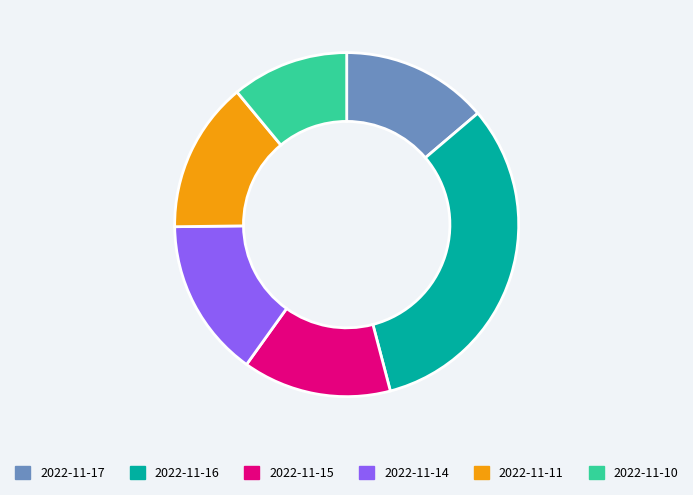

Do 2022-11-16 and 2022-11-11 together represent more than half of the pie?

No